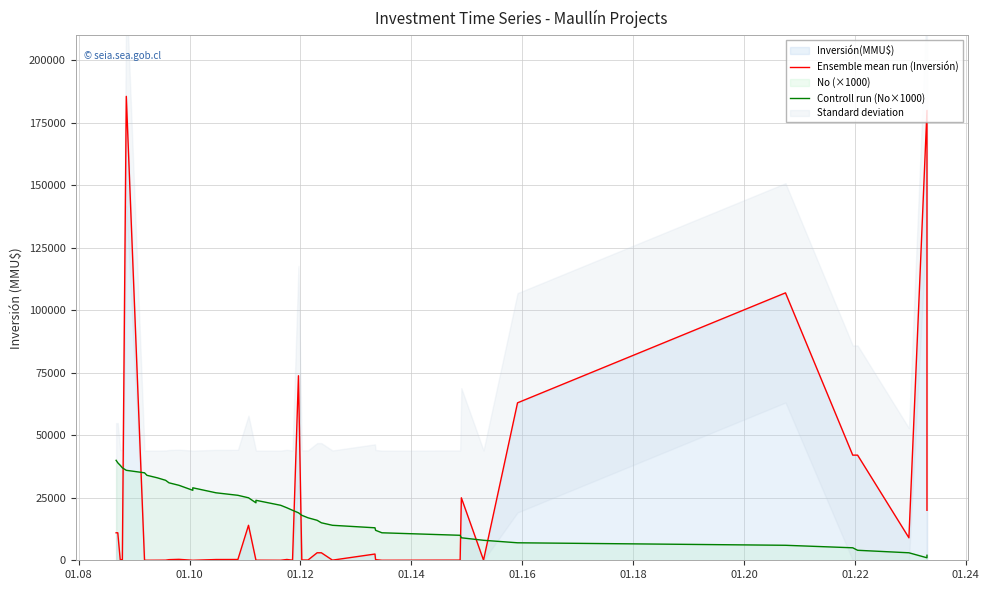

In Ensemble mean run (Inversión), how many points are lower than both neighbors (excluding endpoints)?

7